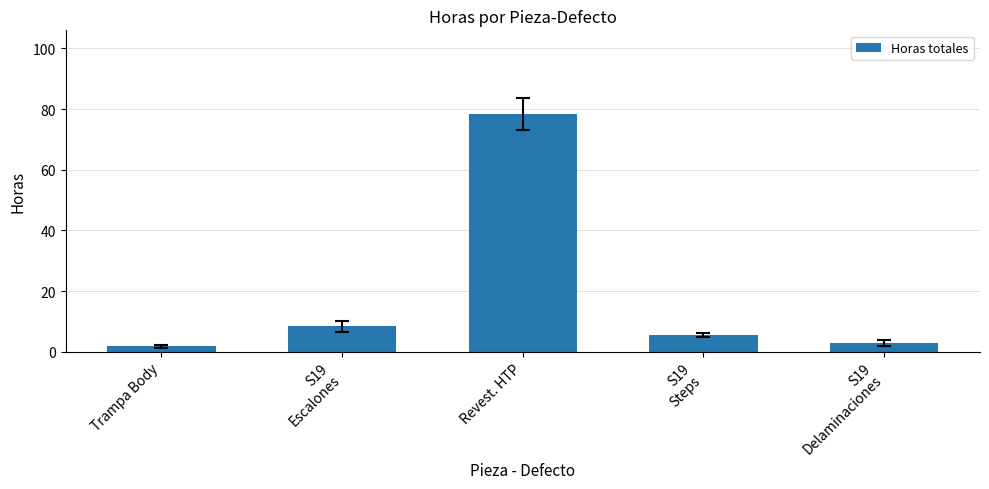

What is the average value?

19.4